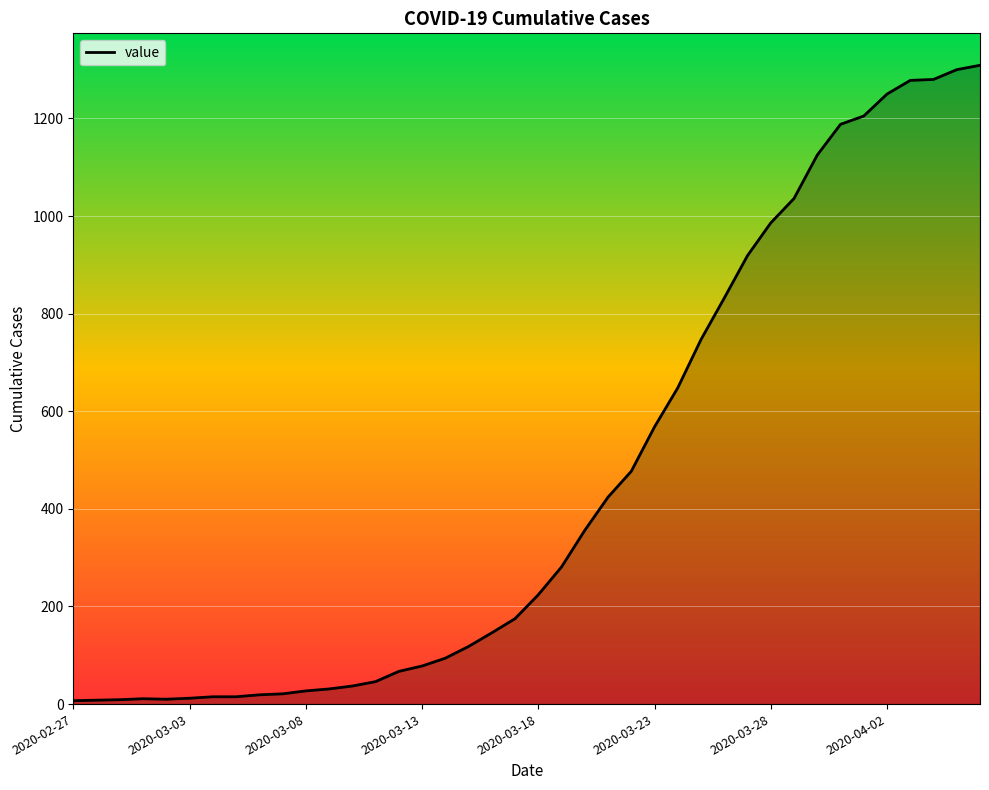

What is the difference between the maximum and minimum values?

1302